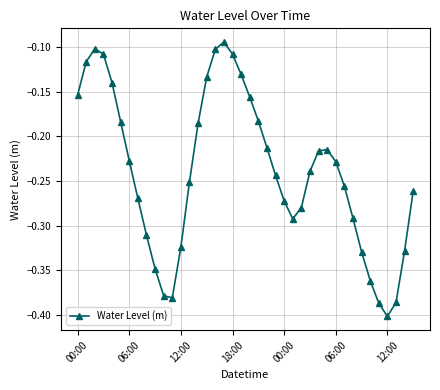

What is the sum of all values?

-9.6